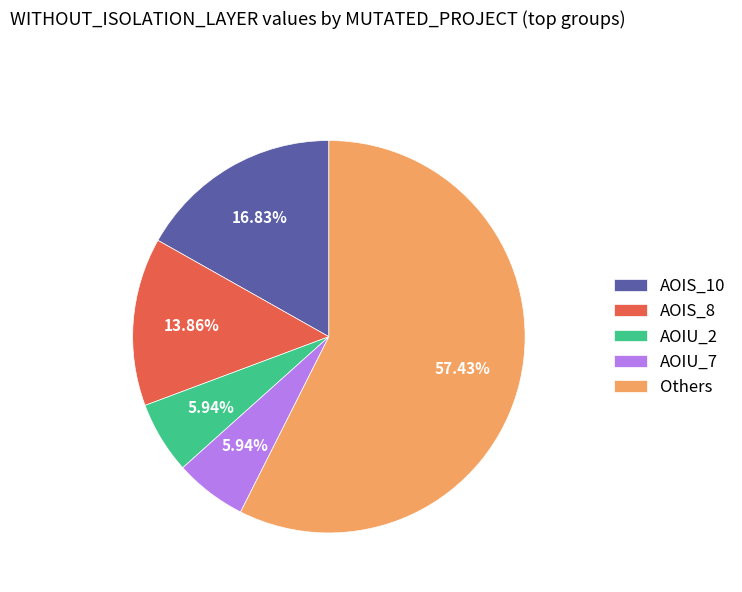

Does AOIU_2 account for over 50% of the chart?

No